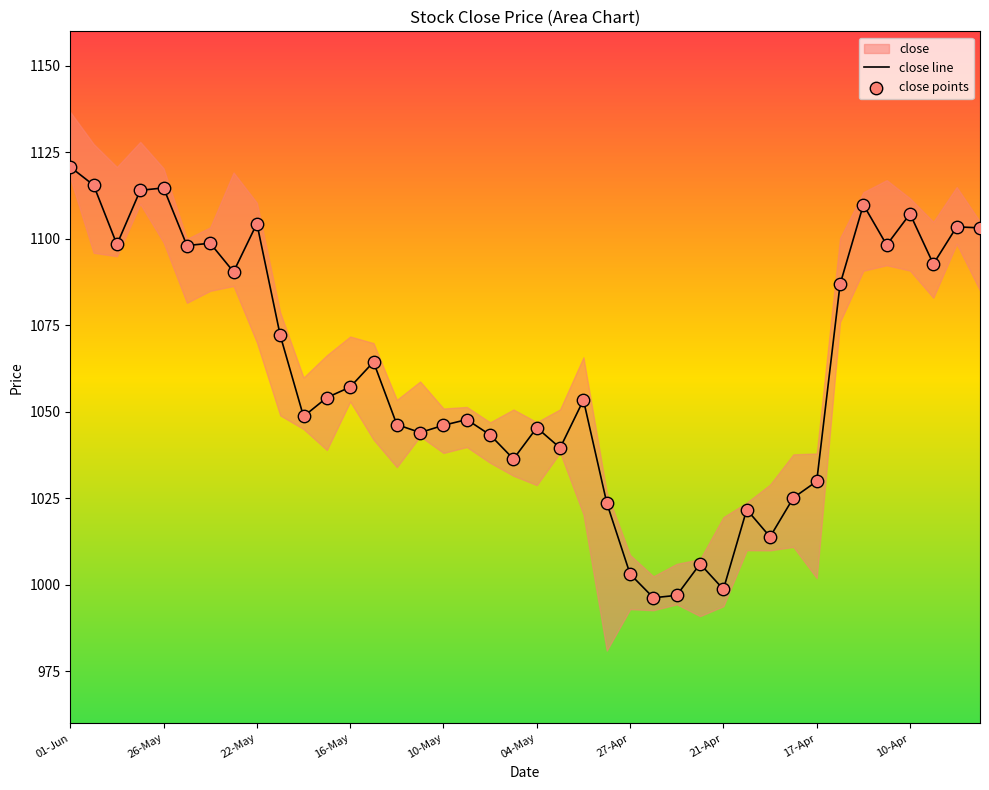

Is the value of close points at 01-Jun greater than the value of close line at 17?

Yes